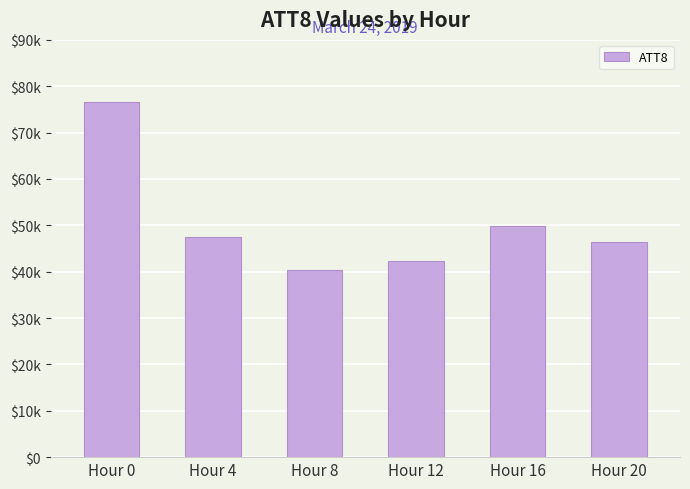

Does the chart contain any negative values?

No